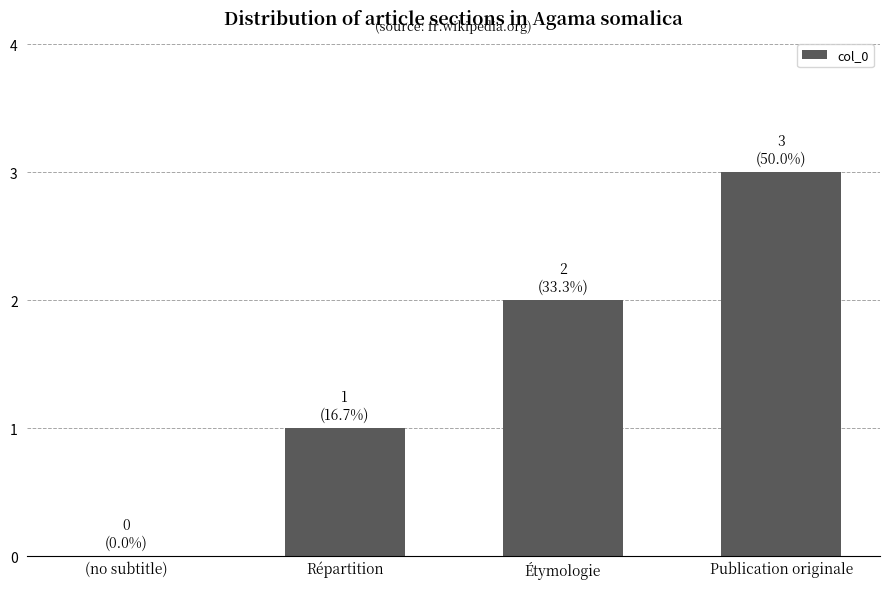

Approximately how many times larger is the value at Publication originale compared to Répartition?

3.0